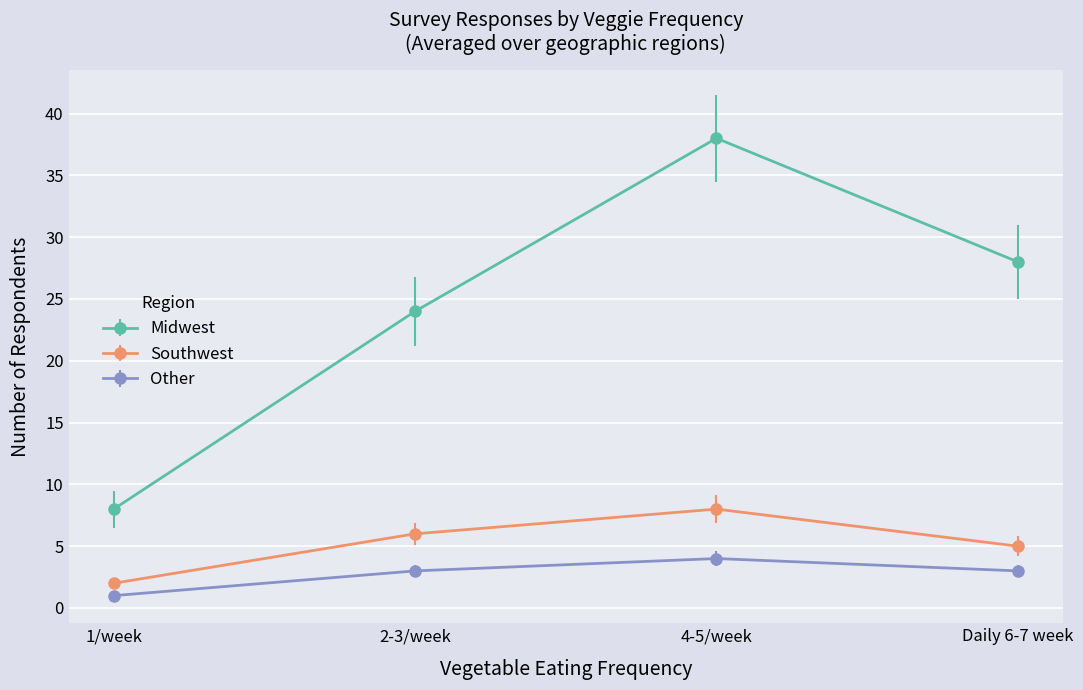

Where is Midwest nearest to the value 23?

2-3/week